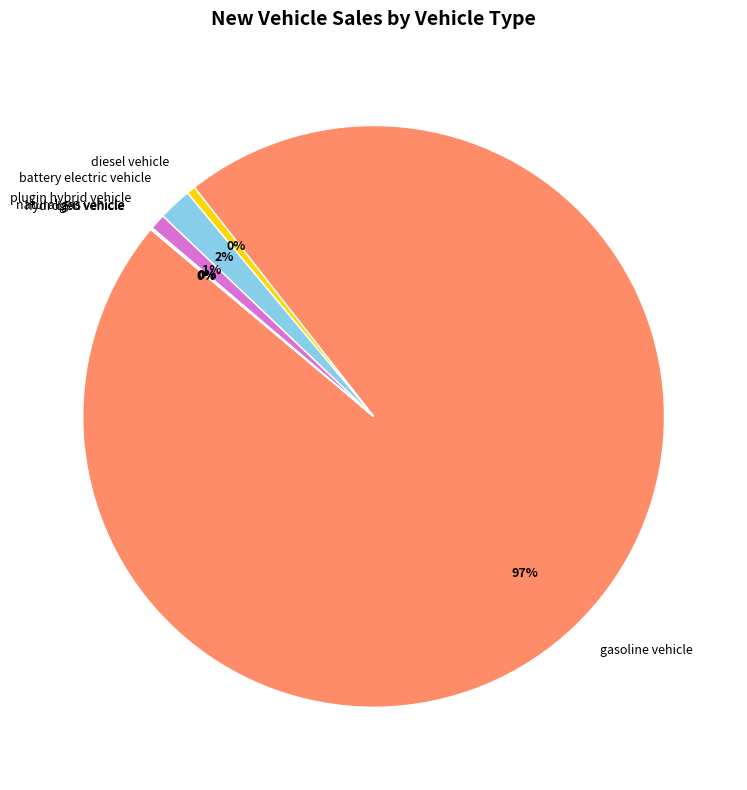

What percentage is the plugin hybrid vehicle slice, to the nearest percent?

1%